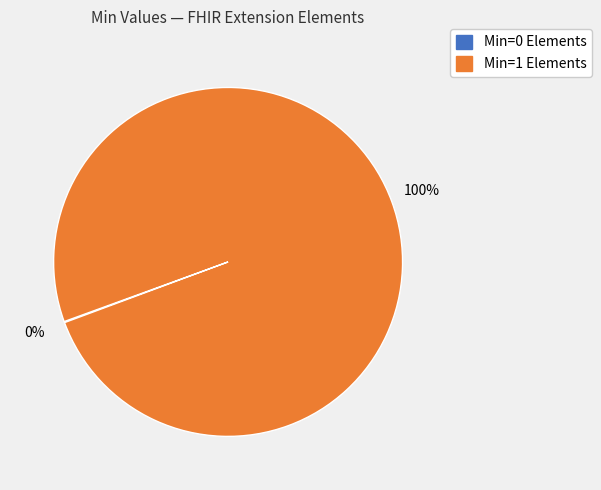

Is there any slice that represents more than half of the pie?

Yes